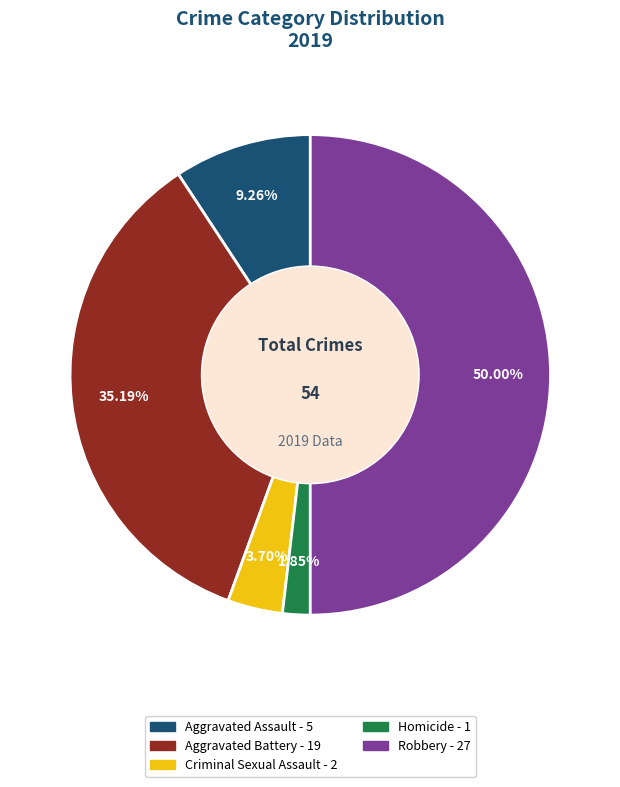

The Robbery slice represents 50% of the pie. True or false?

True